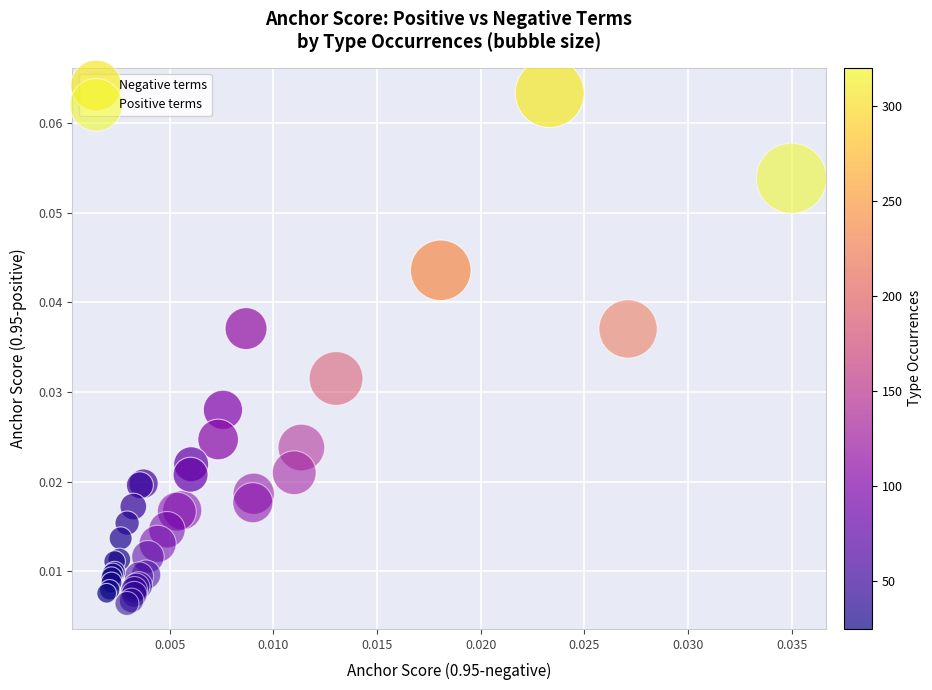

What are all the series names shown in the legend?

Negative terms, Positive terms